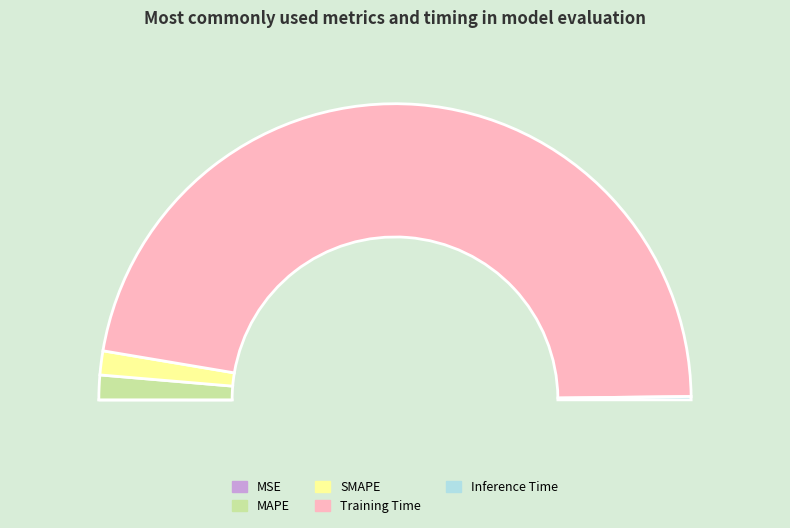

Which slice is the smallest?

MSE